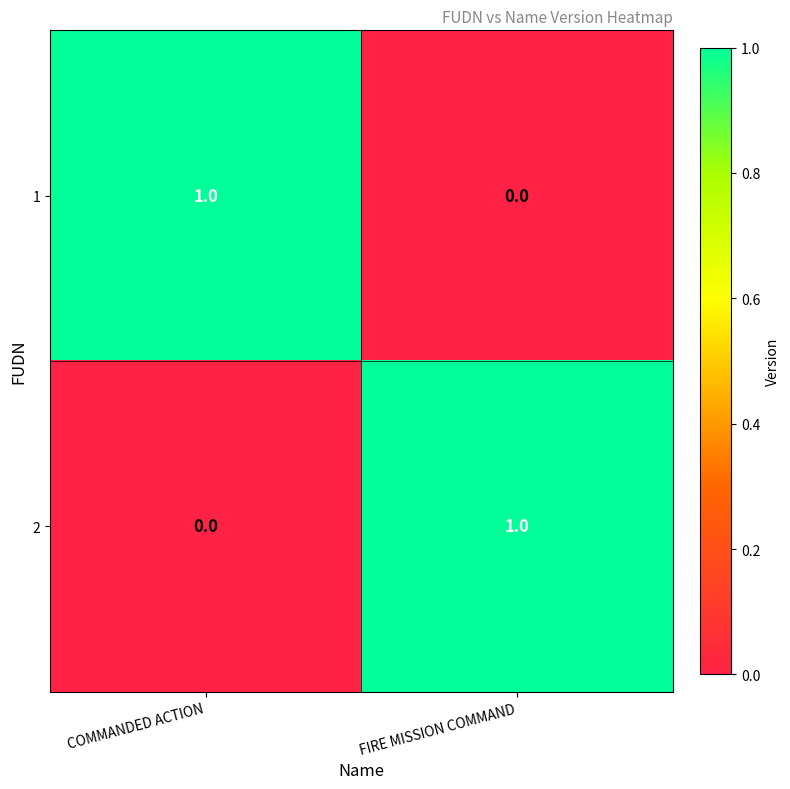

The value of 2 at COMMANDED ACTION is 0. True or false?

True